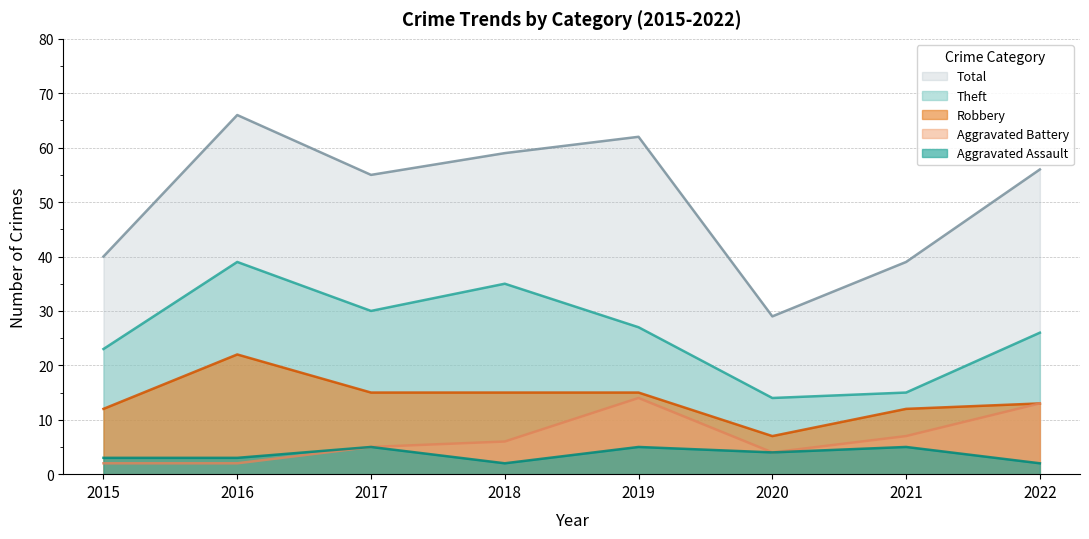

At which label does Robbery first exceed 15?

2016